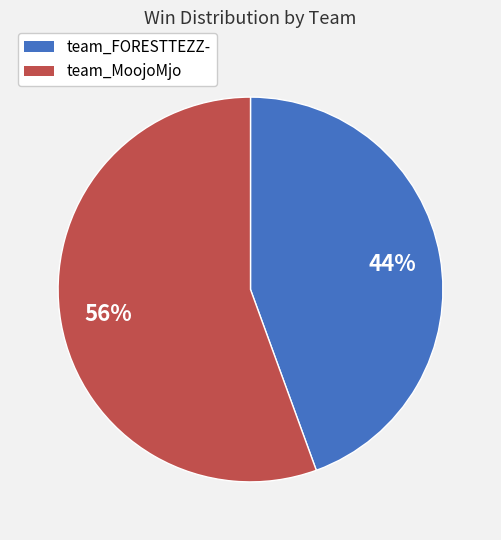

Which slice is the largest?

team_MoojoMjo